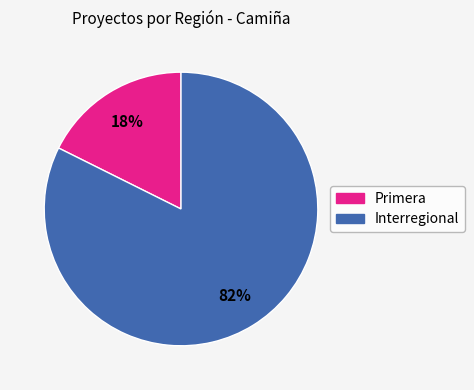

What is the largest slice in the pie chart?

Interregional